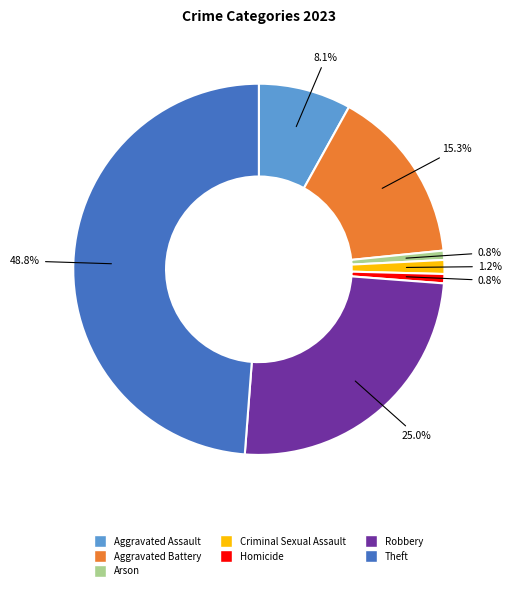

Does Aggravated Assault represent more than half of the total?

No